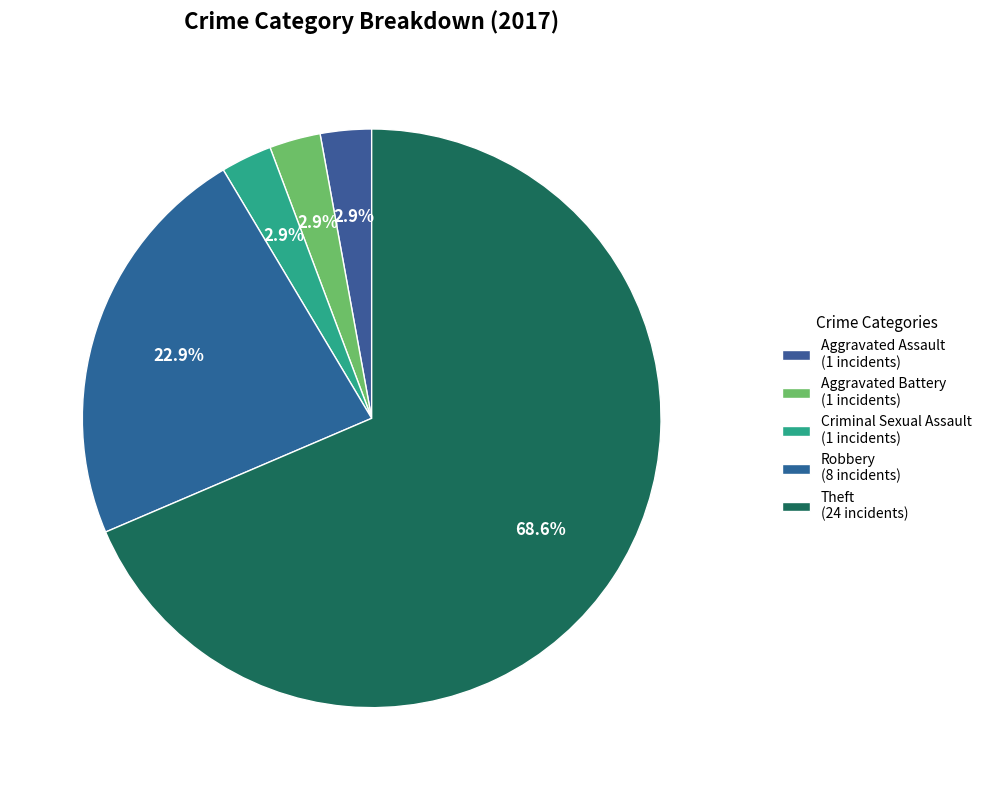

Which category has the smallest portion of the pie?

Aggravated Assault